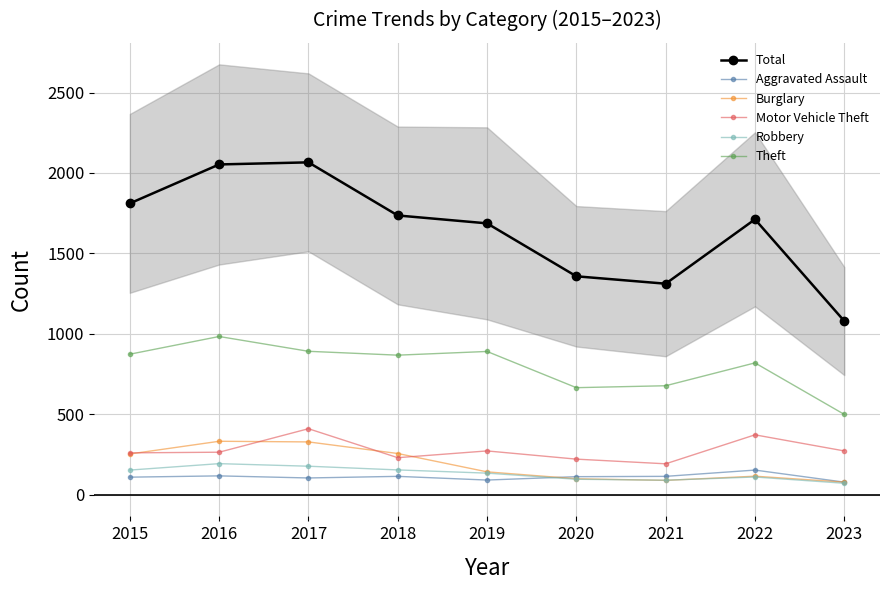

Which series has the widest spread of values?

Total